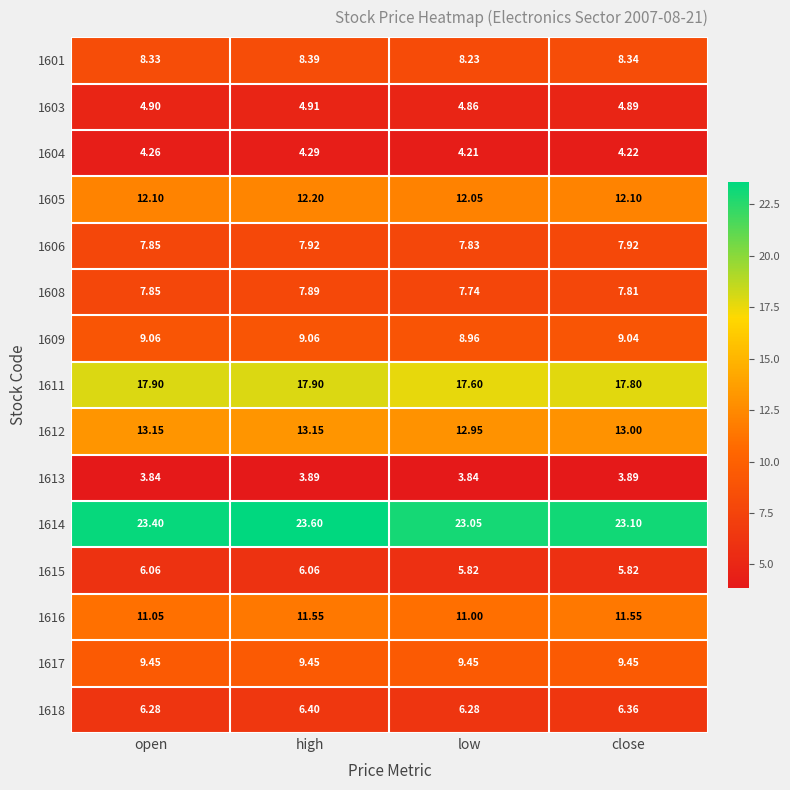

At which category is the sum across all series the highest?

high